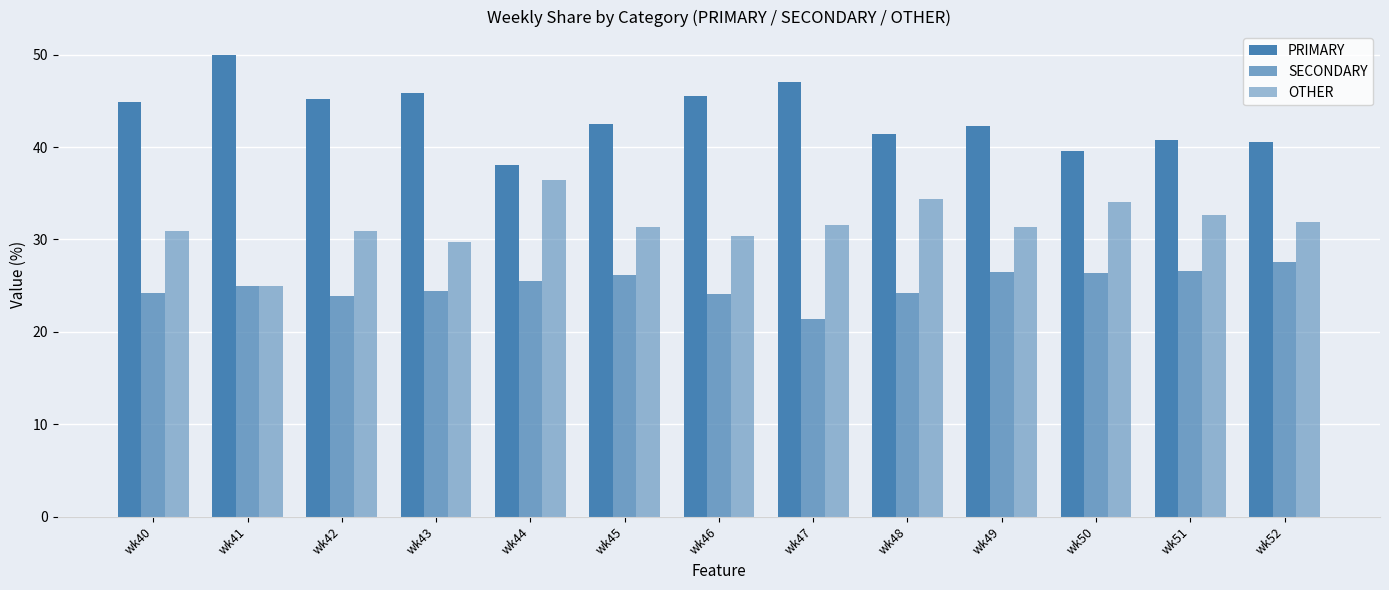

How many data points does each series have?

13